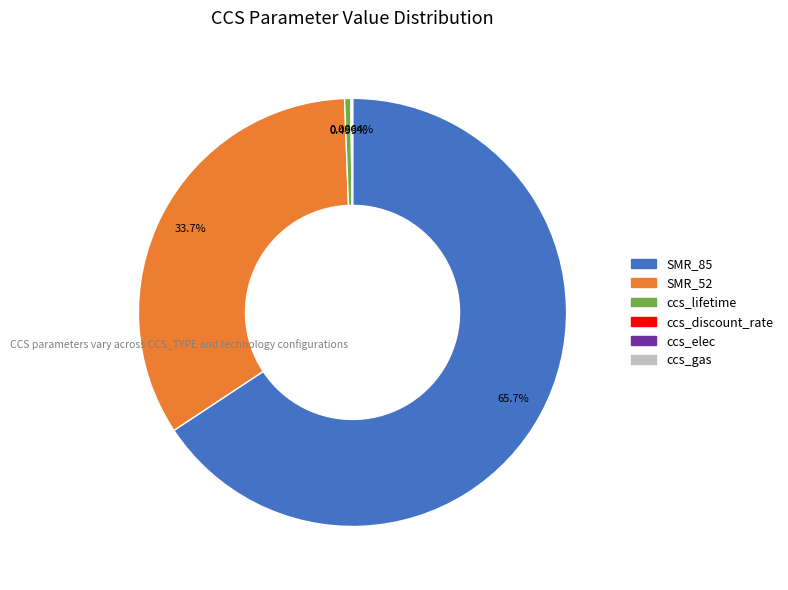

Between ccs_lifetime and SMR_85, which is larger?

SMR_85